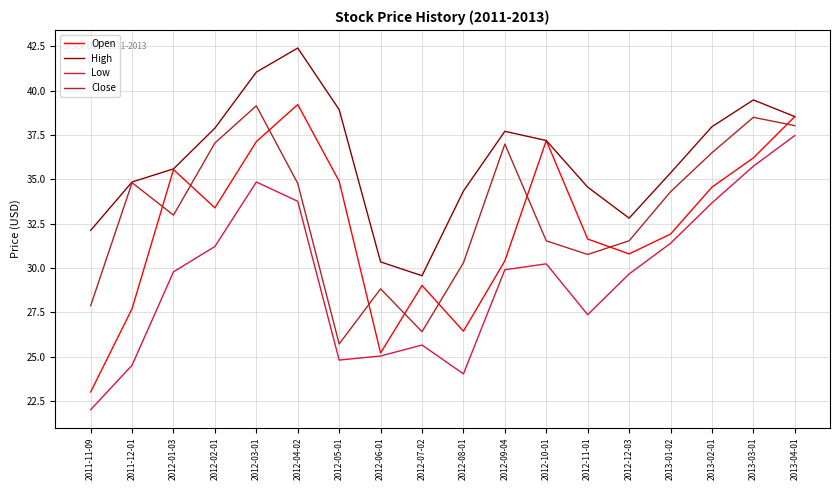

Does the chart display data point markers on the line(s)?

No